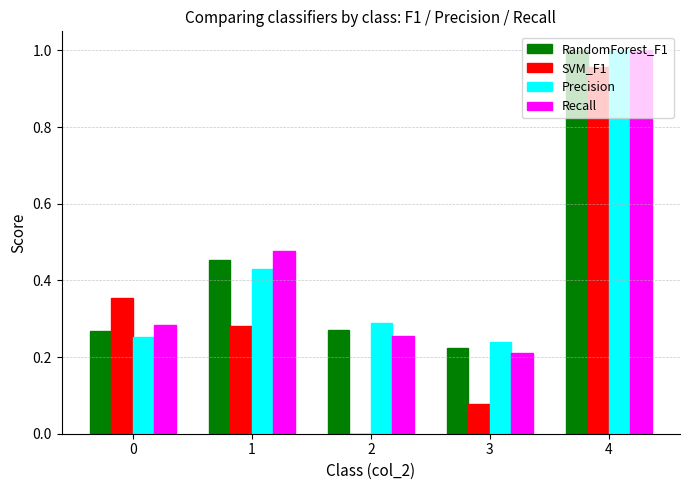

The Precision series shows 0.3 at 4. True or false?

False